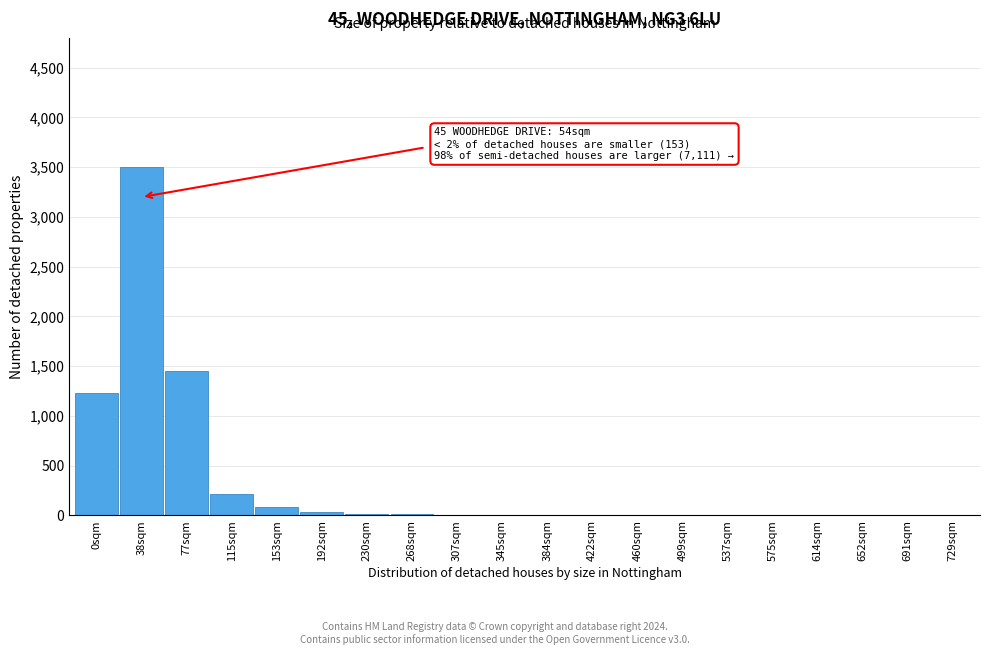

What is the maximum value shown in the chart?

3500